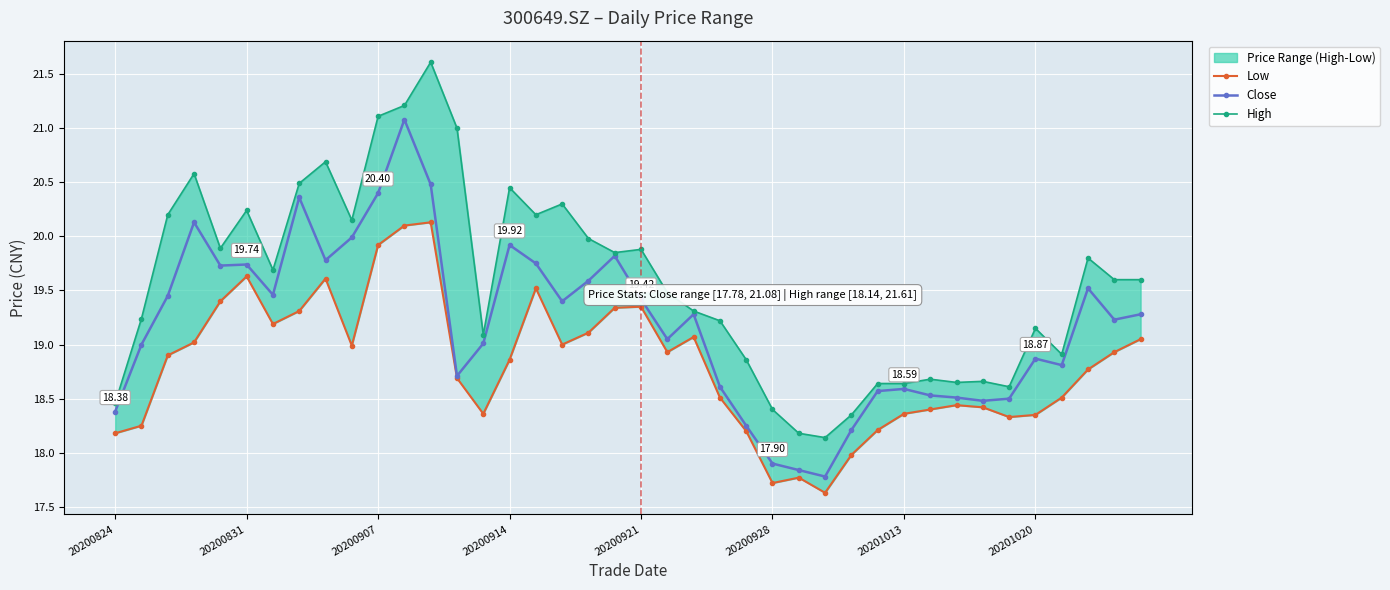

What is the sum of all Close values?

767.4